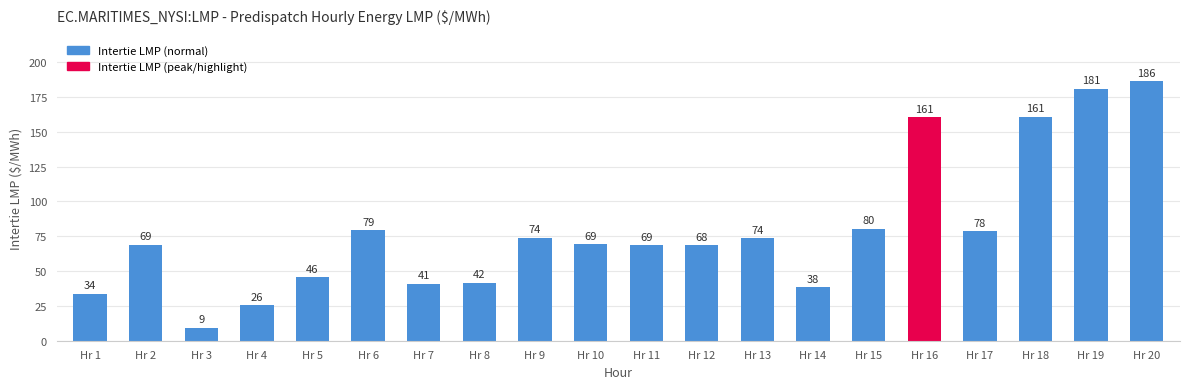

How many bars are there in total?

20